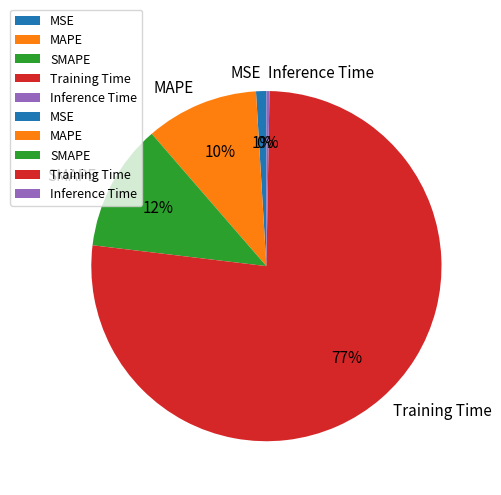

To the nearest percent, what is the combined percentage of Training Time and Inference Time?

77%